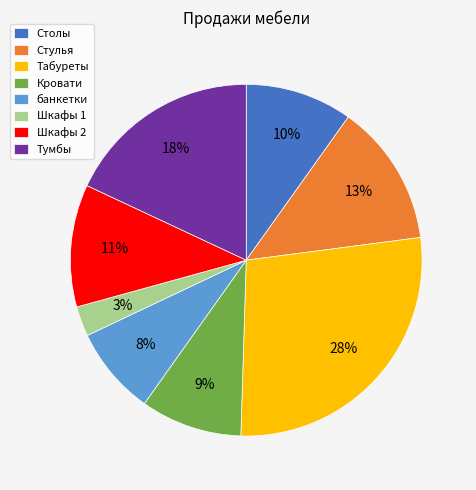

Does Столы account for over 50% of the chart?

No